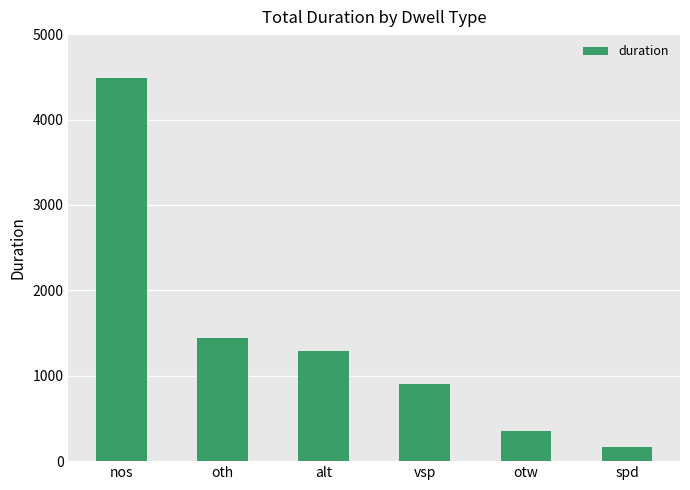

What is the sum of all values?

8635